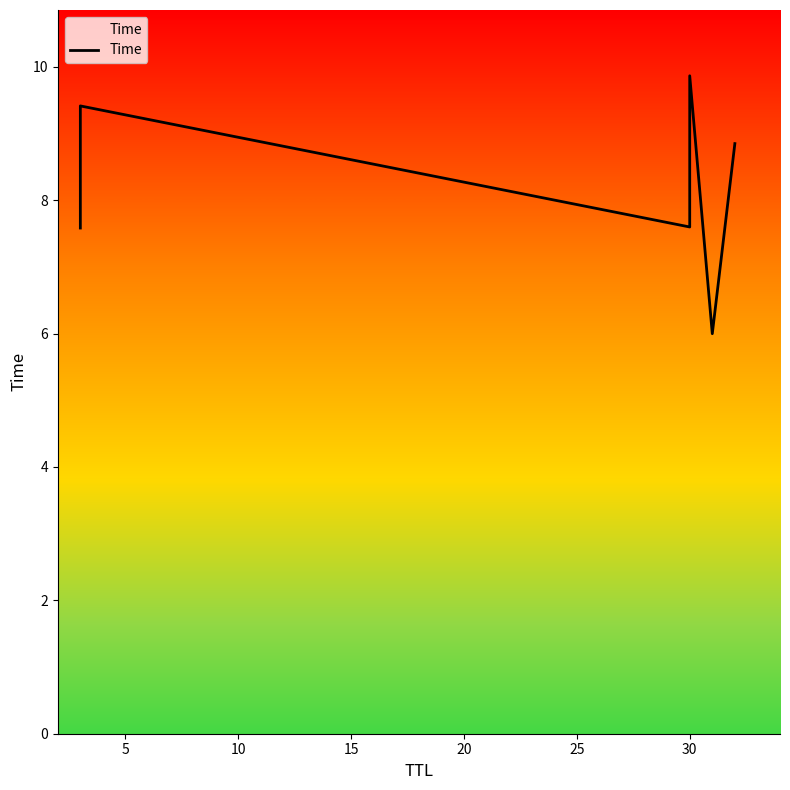

How many categories are shown in the chart?

6